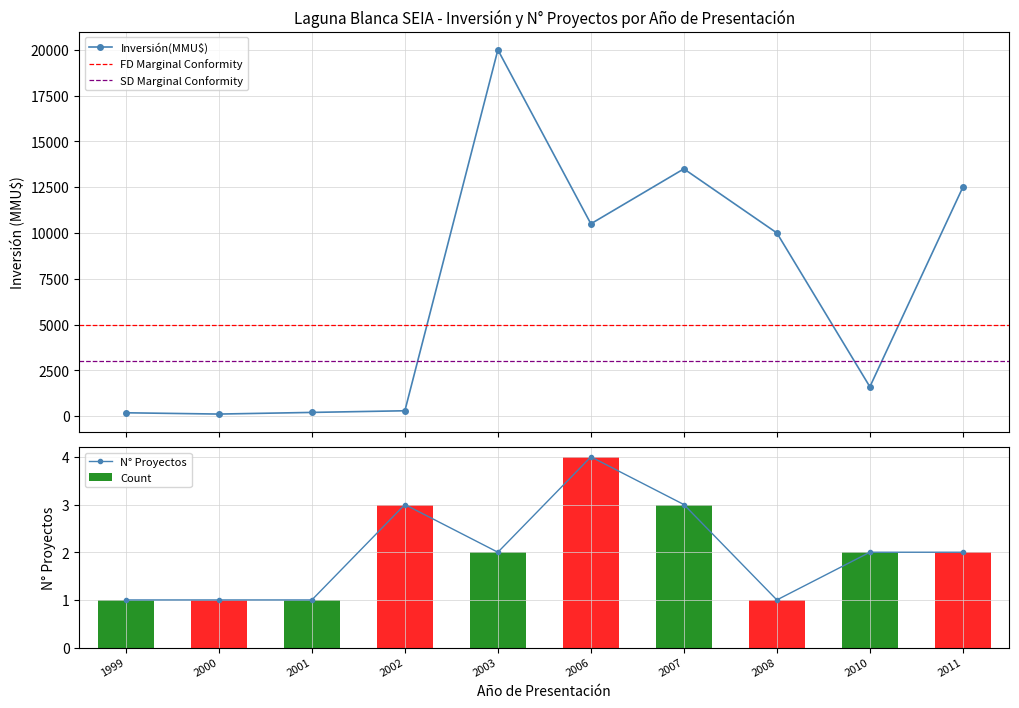

The Inversión(MMU$) series shows 472 at 2002. True or false?

False